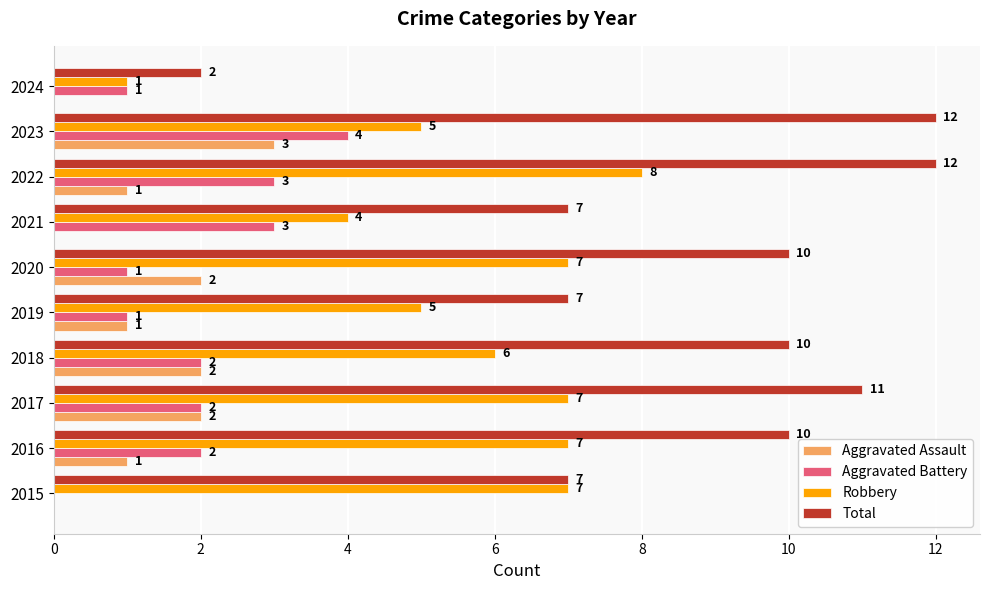

The value of Aggravated Assault at 2017 is 2. True or false?

True